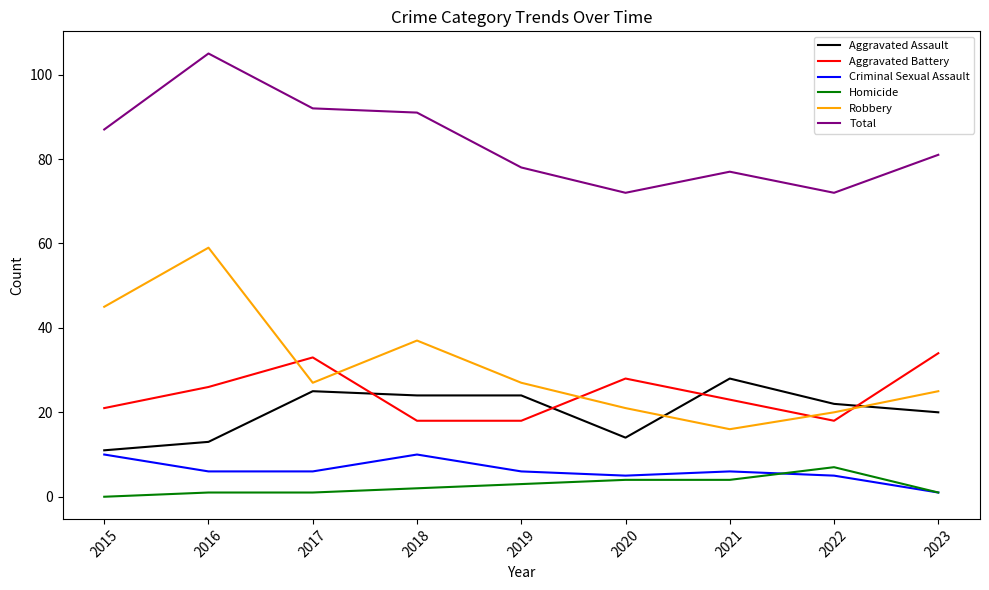

In Robbery, how many points are lower than both neighbors (excluding endpoints)?

2